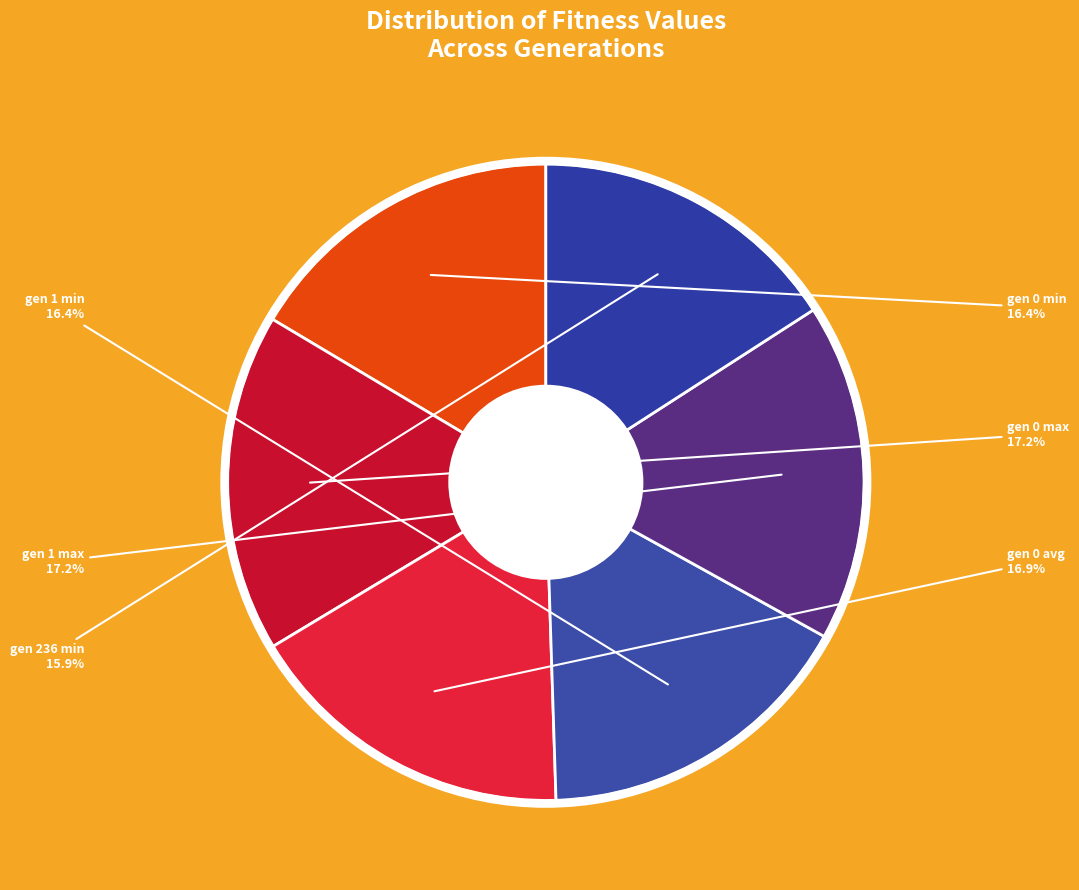

How many segments does this pie chart have?

6